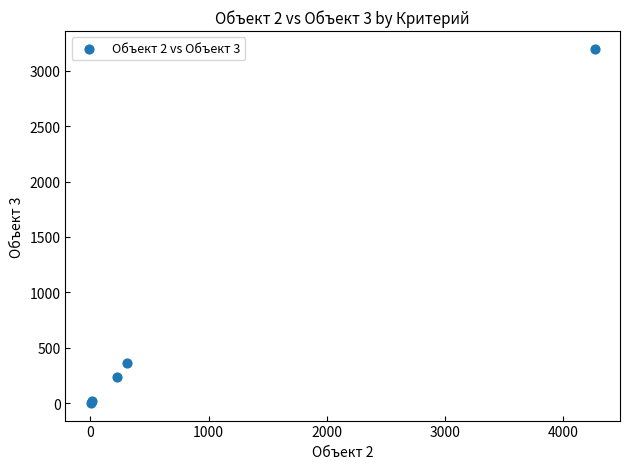

What Y value in the scatter plot is closest to 1600?

359.0